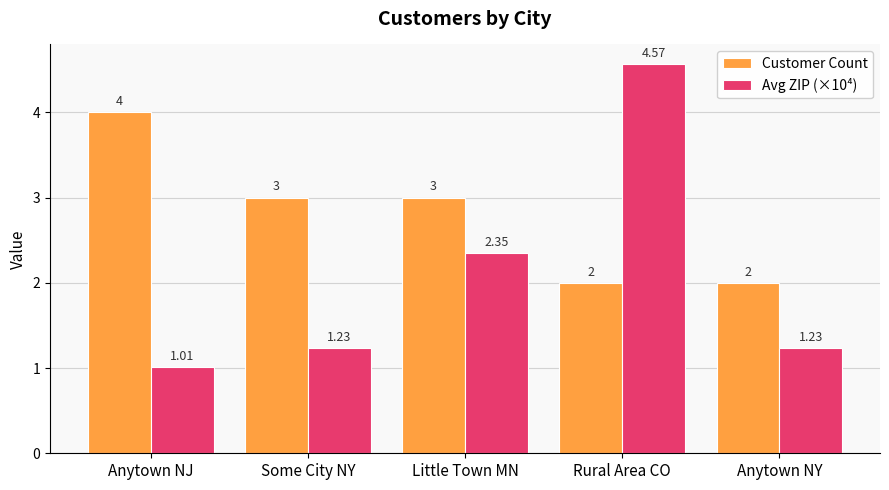

Where is Avg ZIP (×10⁴) nearest to the value 2?

Little Town MN